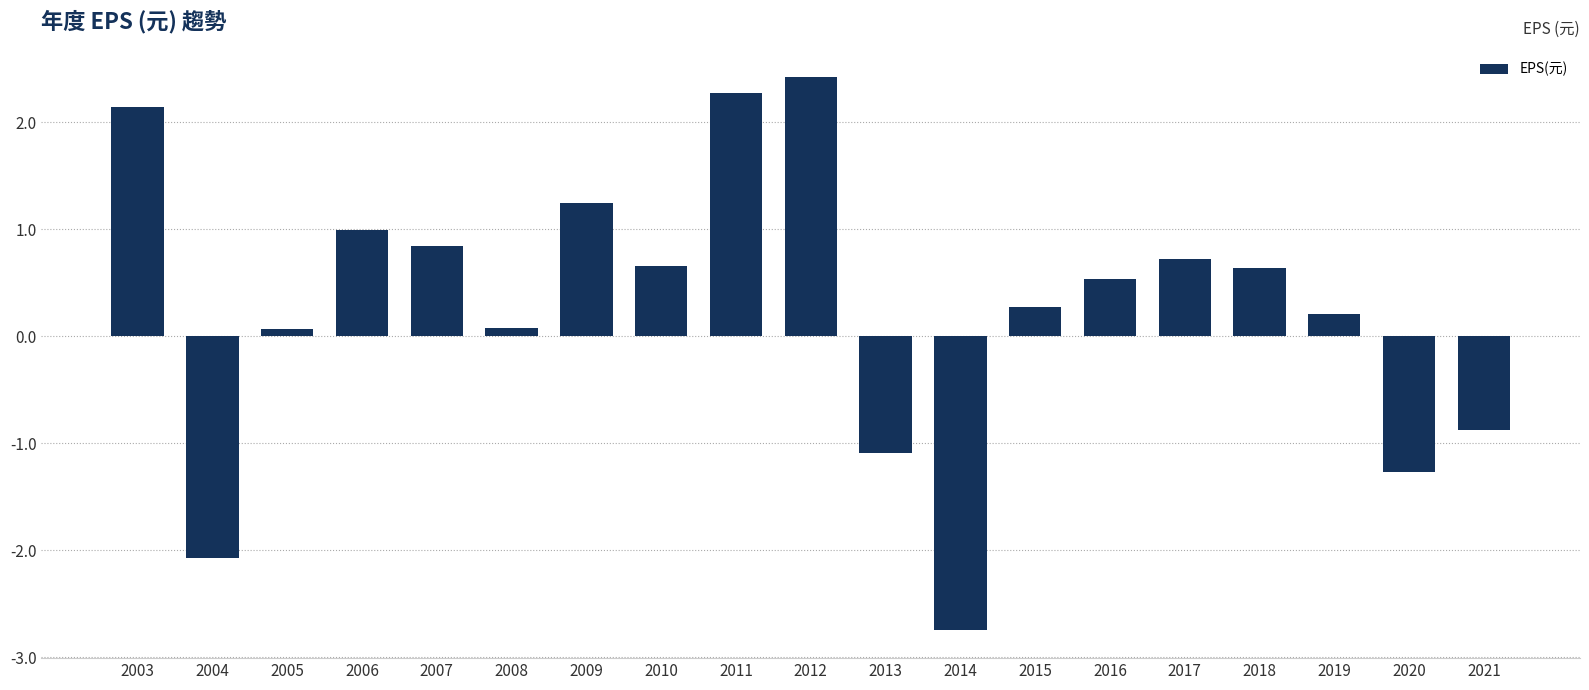

How many values are above zero?

14